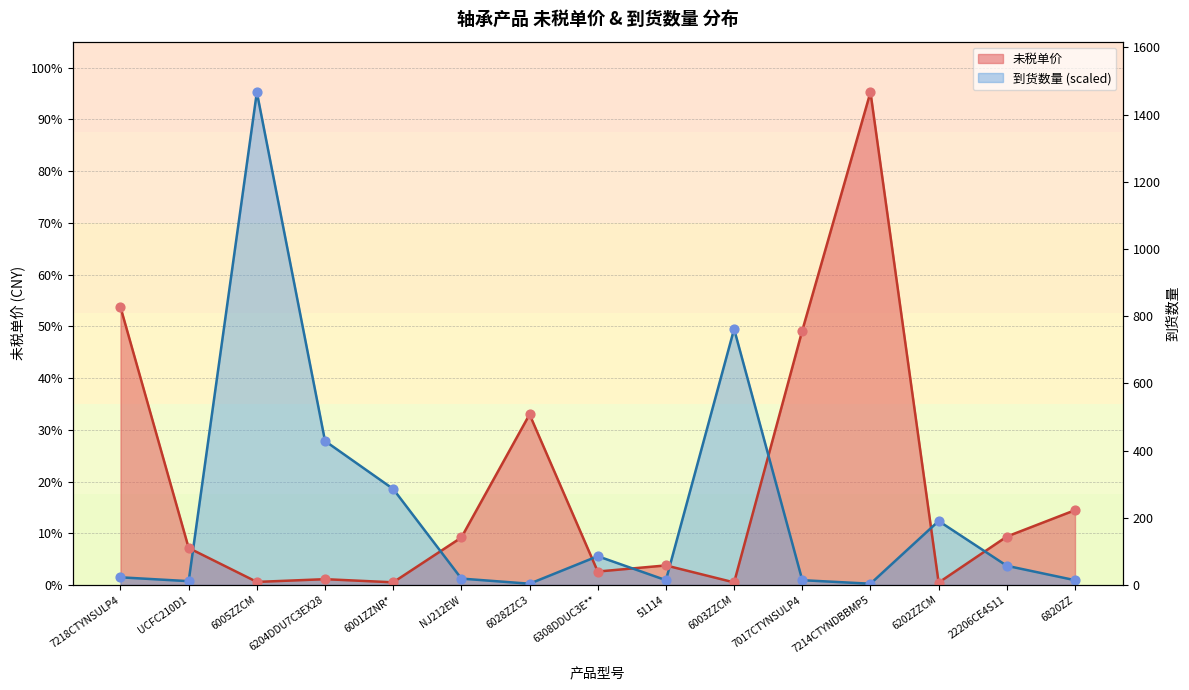

At which category is the sum across all series the highest?

6005ZZCM